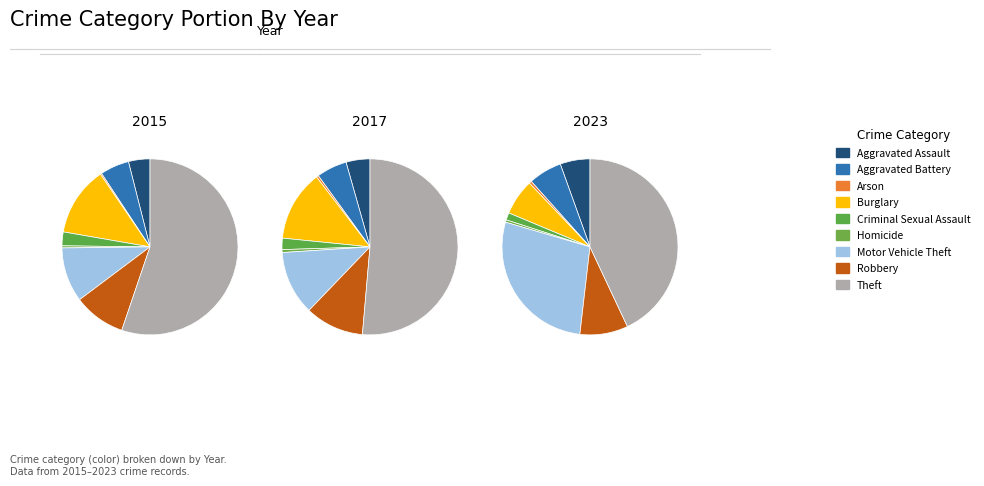

Combined, do Theft and Motor Vehicle Theft account for over 50%?

Yes